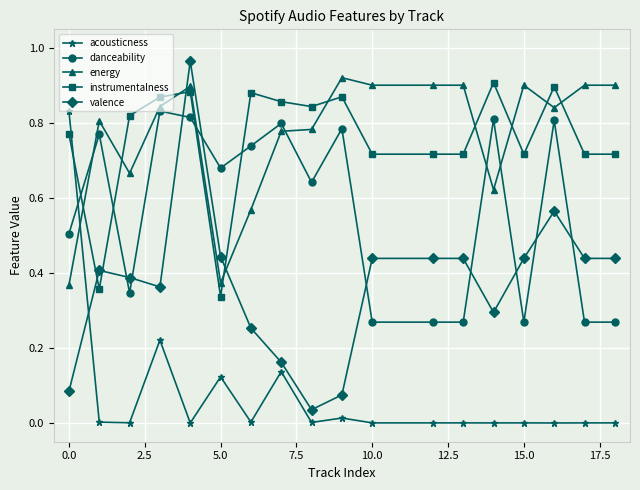

Which series has the largest range (max minus min)?

valence